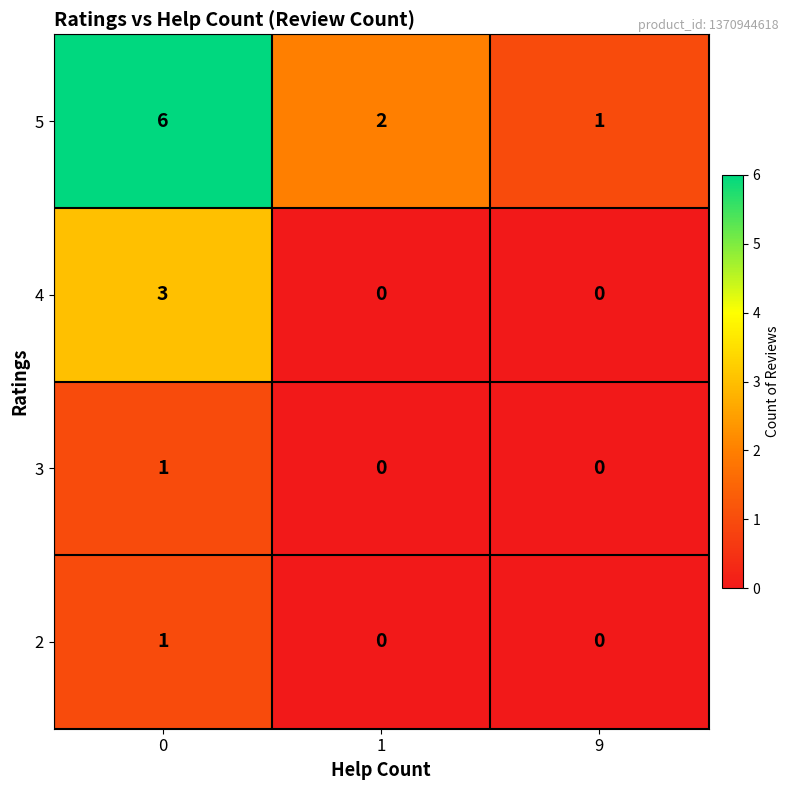

What is the average value of the 5 series?

3